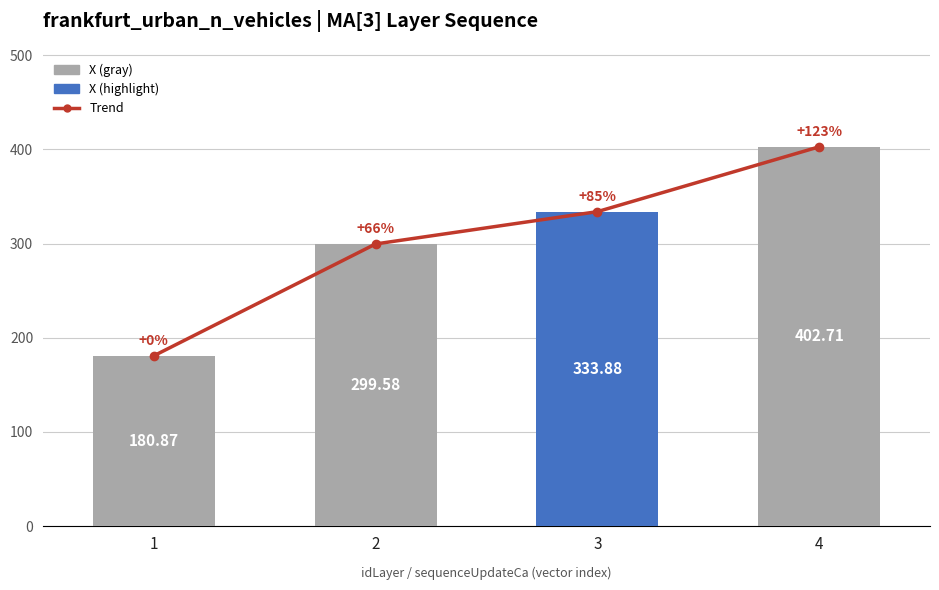

Which series changed the most between 1 and 2?

Trend